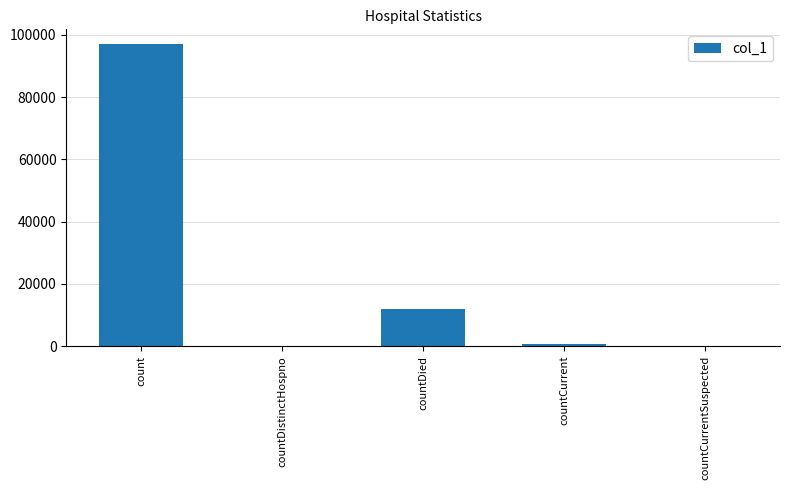

What is the difference between the values at countDistinctHospno and countDied?

12024